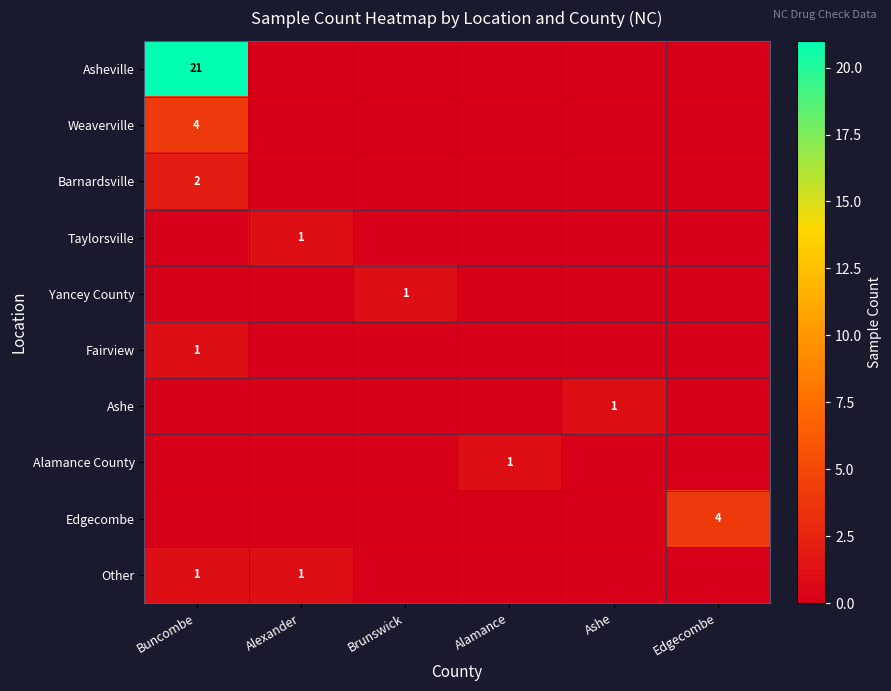

The value of Edgecombe at Edgecombe is 4. True or false?

True